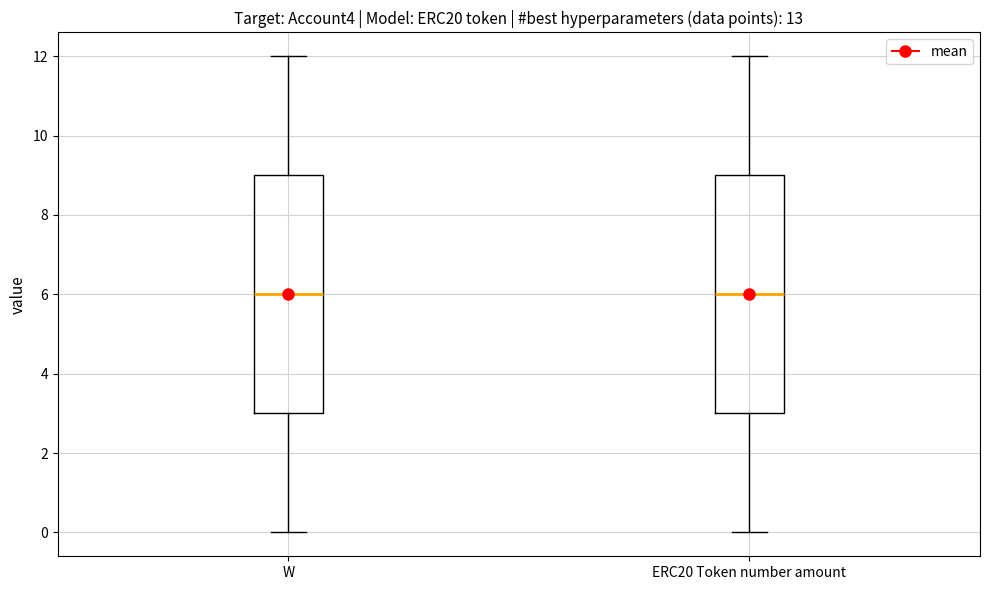

Where does the median line of the box for W sit on the y-axis? The values are not printed on the chart, so give them approximately, as read against the axis.

6